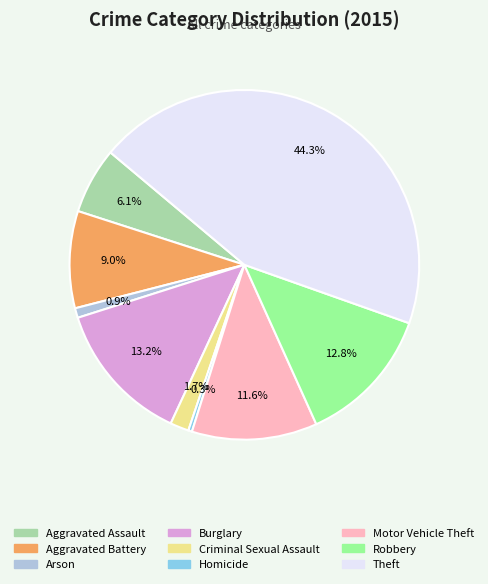

Which has a higher value, Burglary or Aggravated Assault?

Burglary